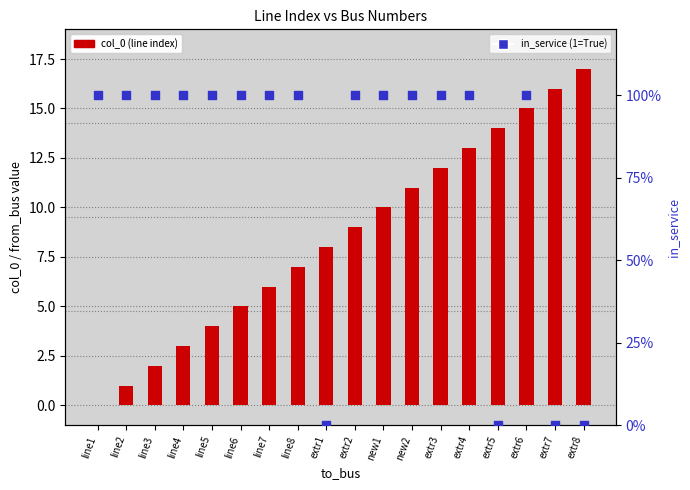

At which category is the sum across all series the highest?

extr8